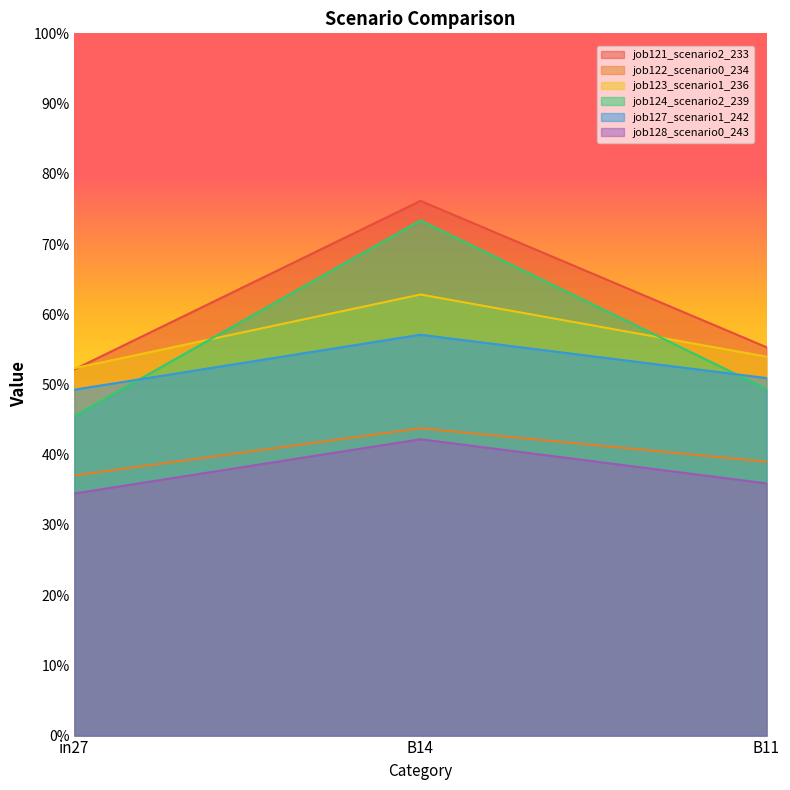

What is the label of the 3rd point from the right?

in27